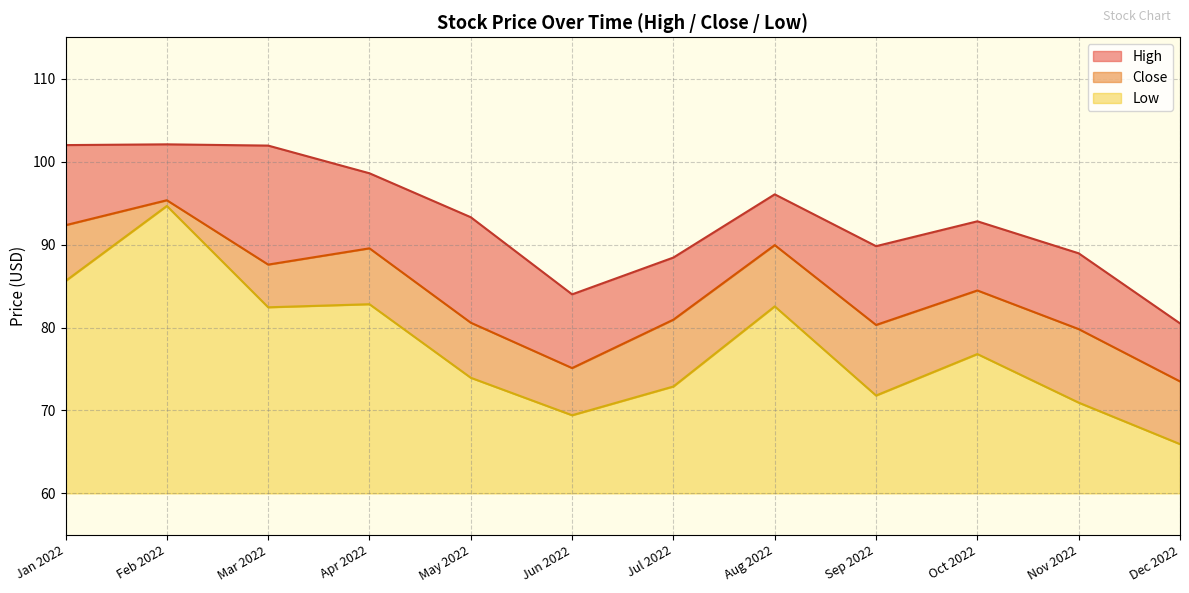

What is the sum of the High values at Sep 2022 and Mar 2022?

191.8